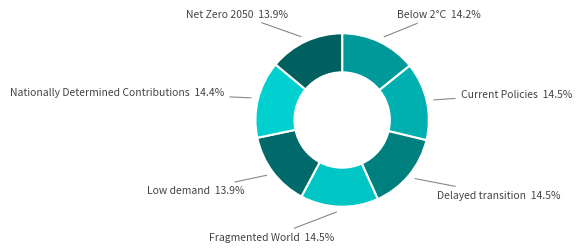

Count the number of slices in the pie.

7